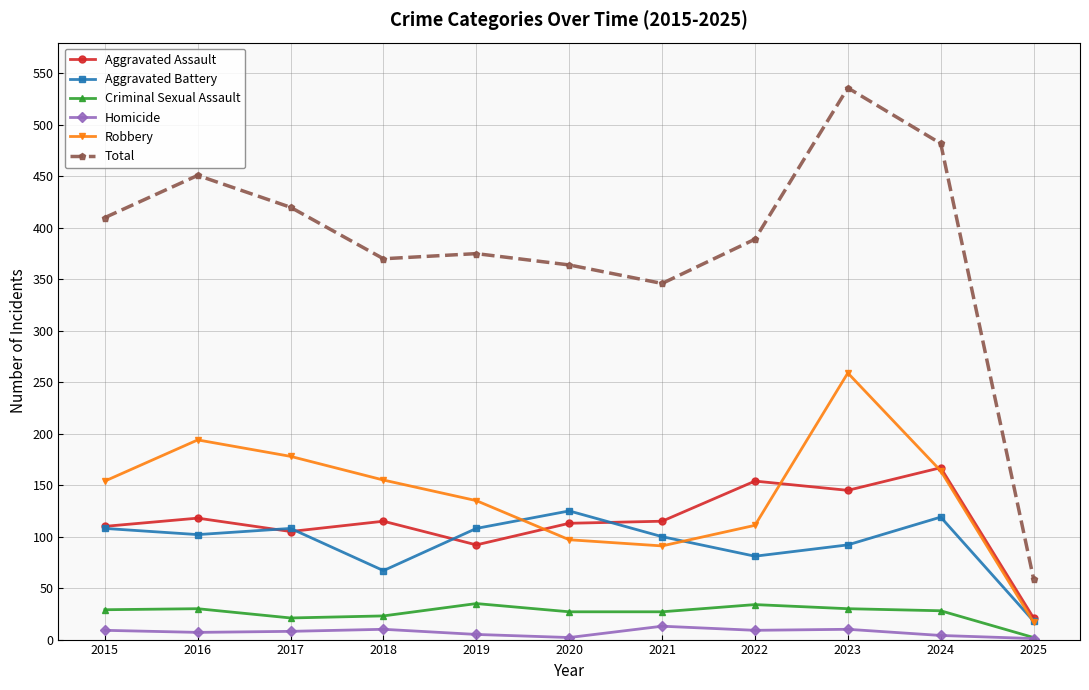

What is the sum of all Aggravated Assault values?

1255